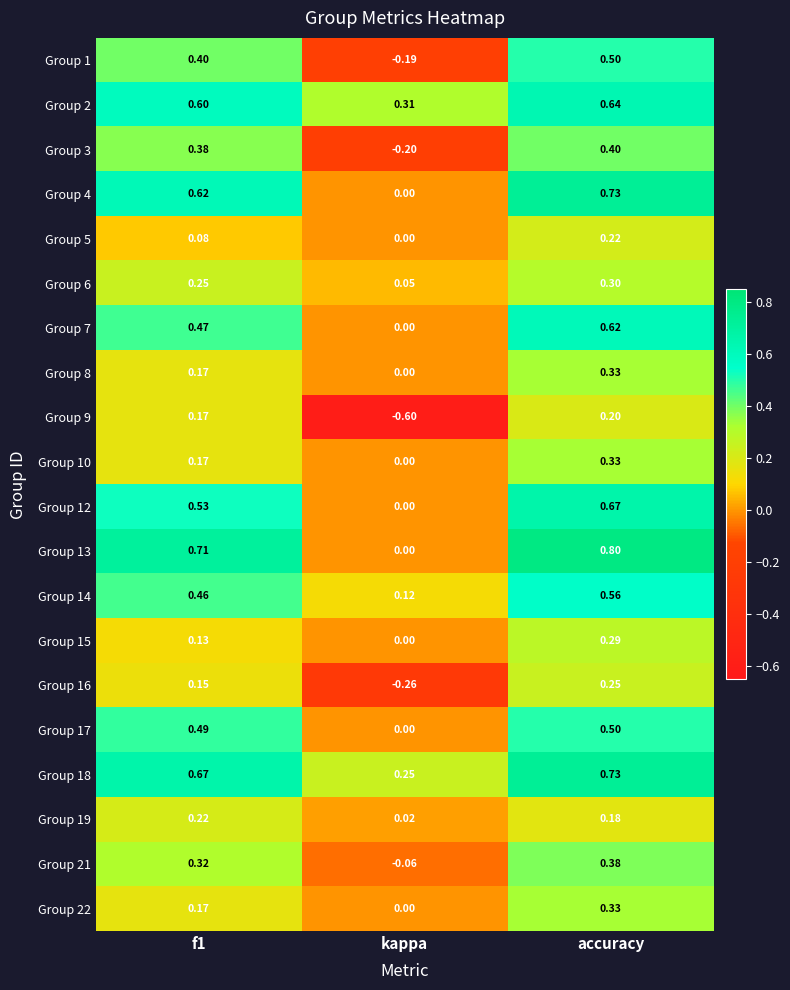

At which label does Group 16 reach its peak?

accuracy